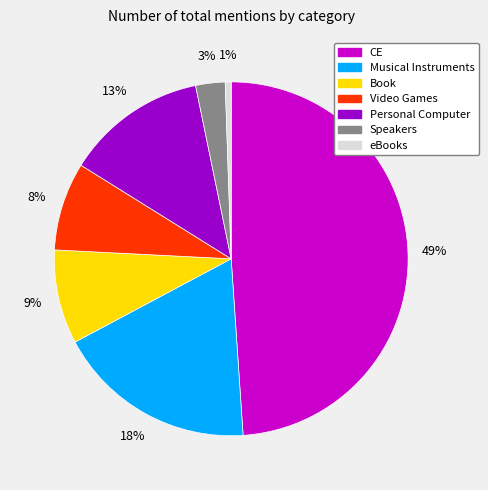

To the nearest percent, what is the difference between the largest and smallest slice percentages?

48%